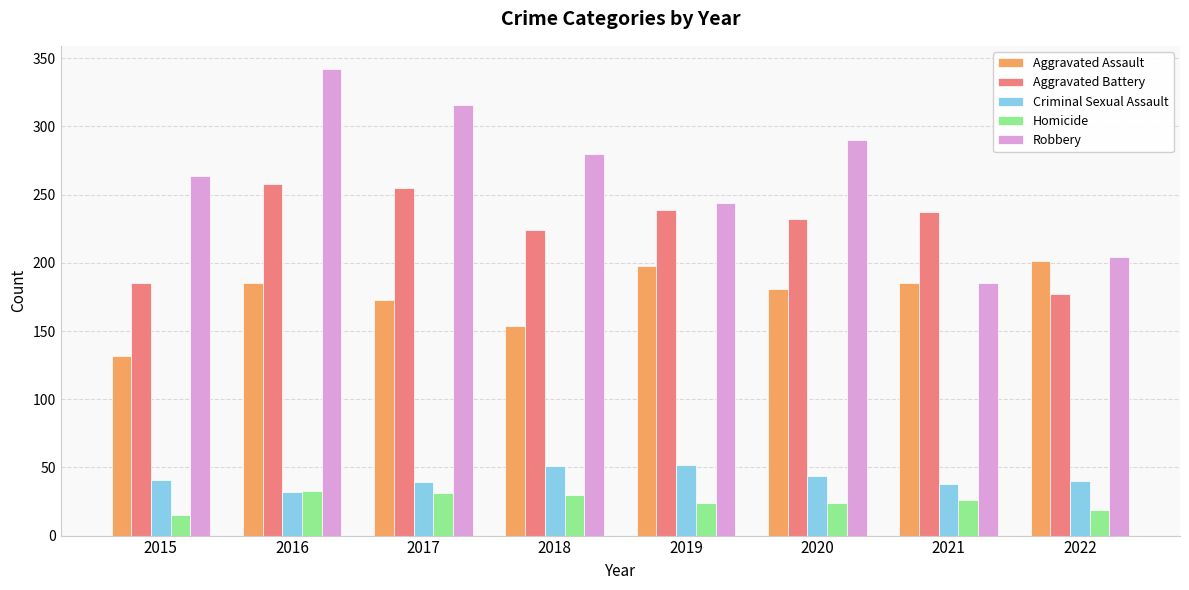

What is the value of the Aggravated Assault bar at the 5th from the left?

198